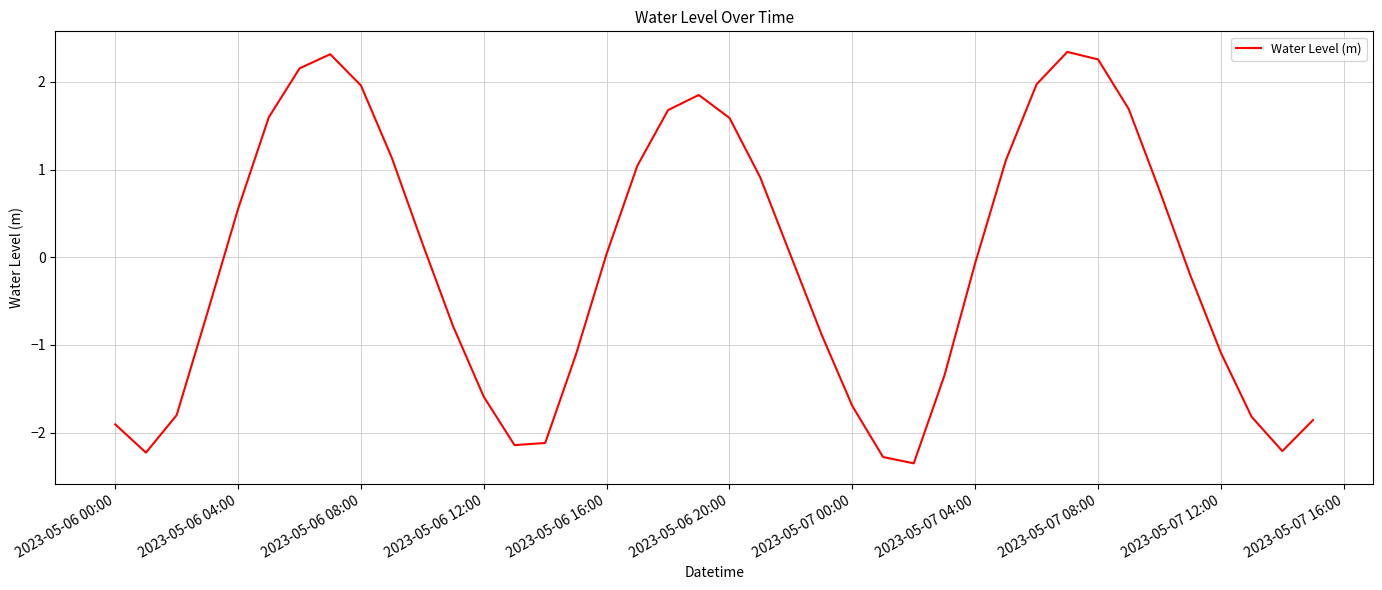

What is the maximum value shown in the chart?

2.3